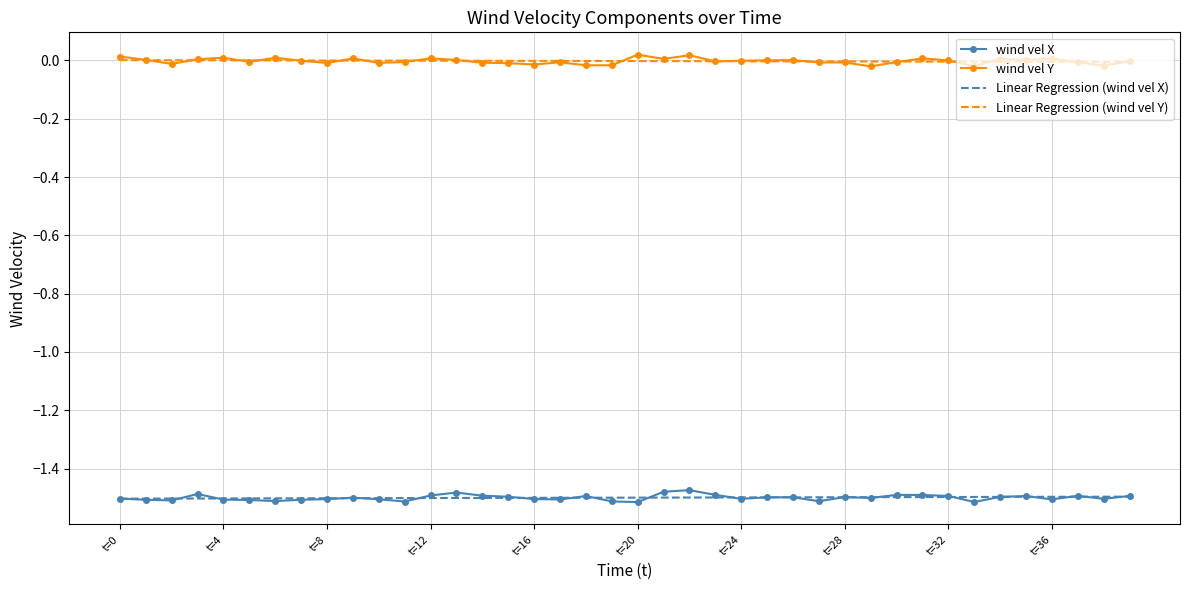

True or false: Linear Regression (wind vel Y) and wind vel X cross at least once.

False